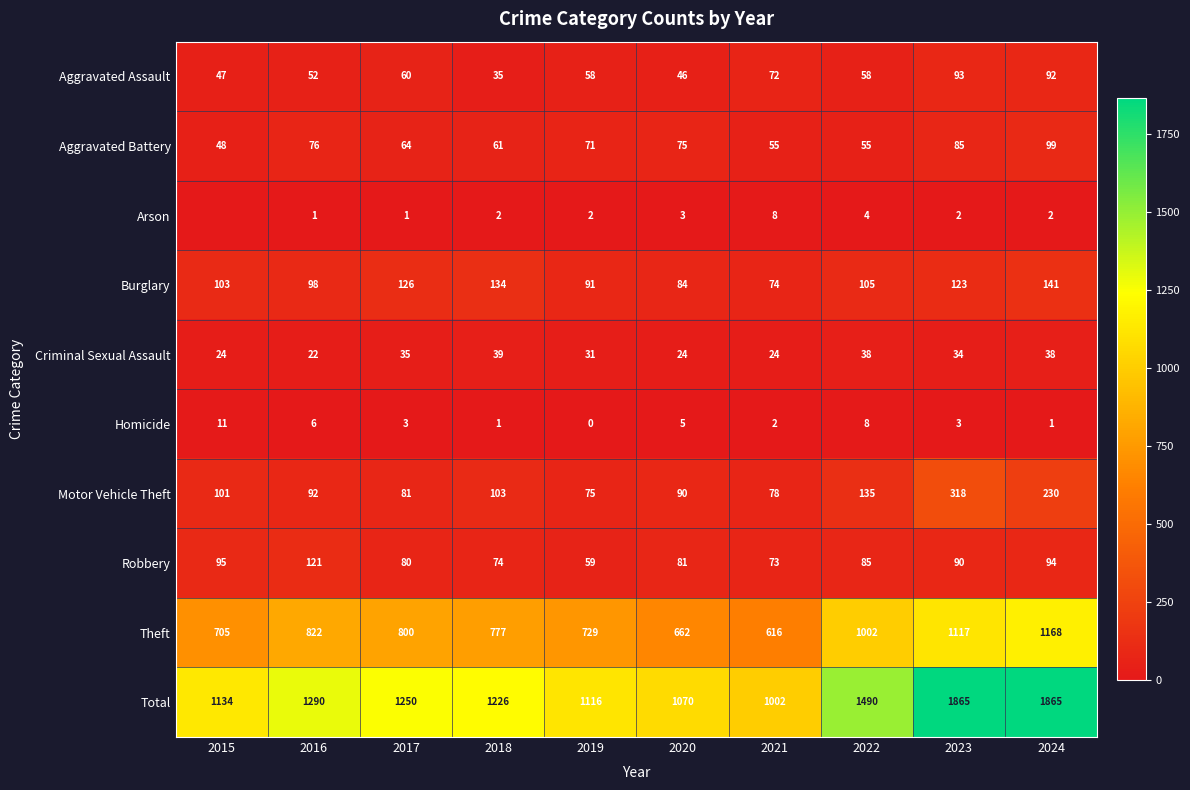

Is the value of Theft at 2016 greater than the value of Aggravated Assault at 2022?

Yes